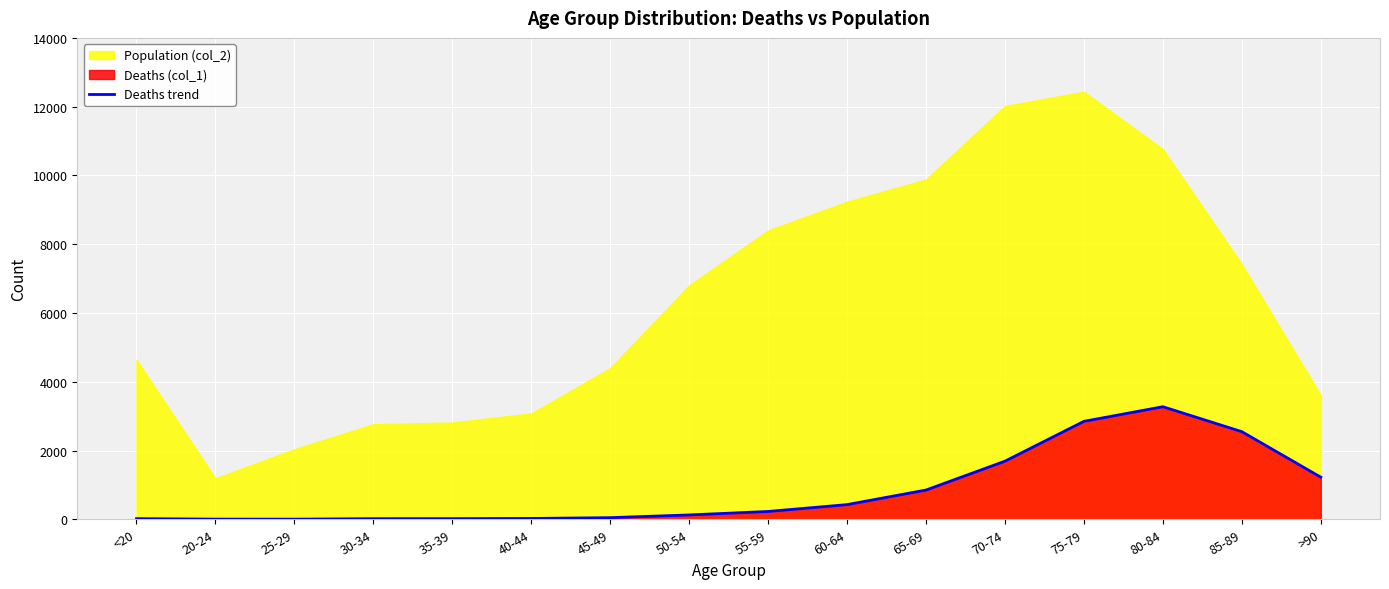

What is the sum of all values?

13343